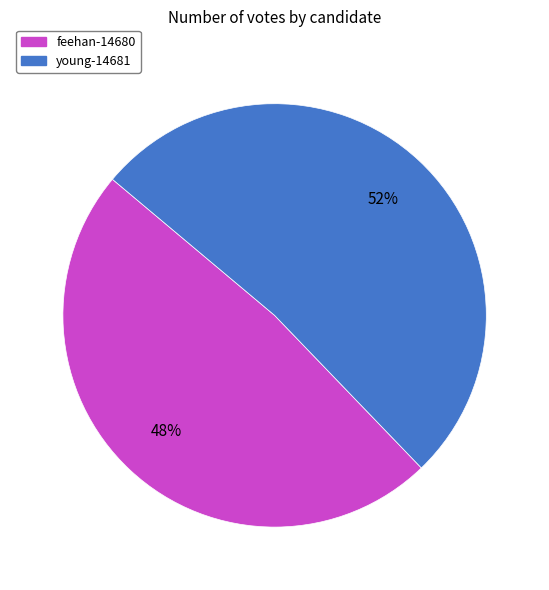

What percentage is the feehan-14680 slice, to the nearest percent?

48%